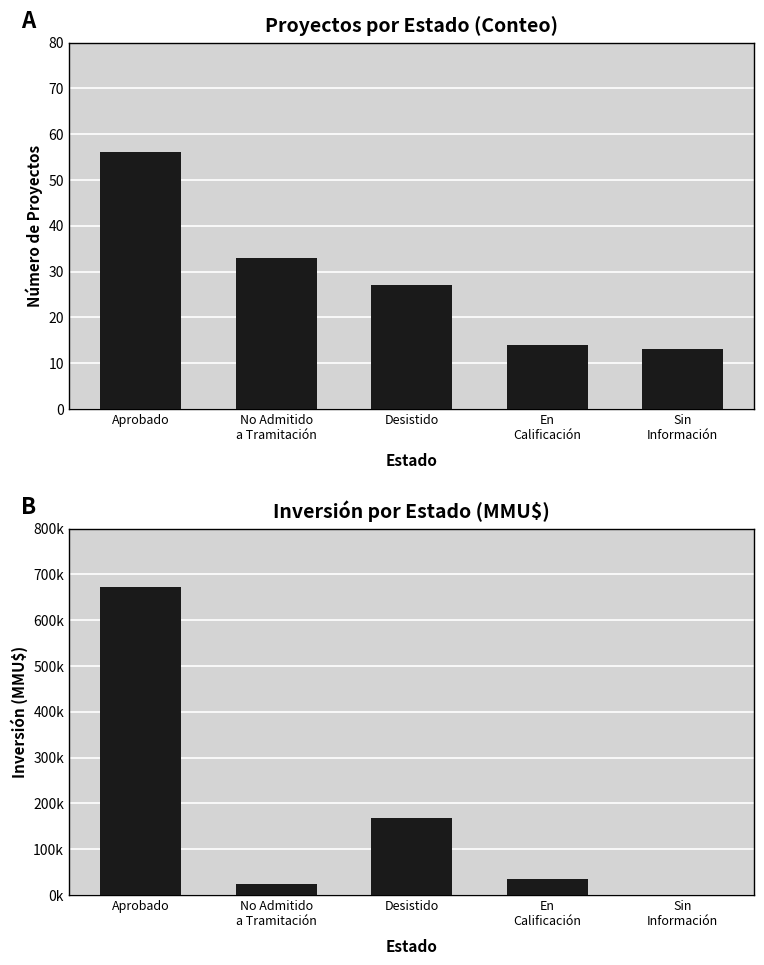

What is the lowest value of the Count series?

13